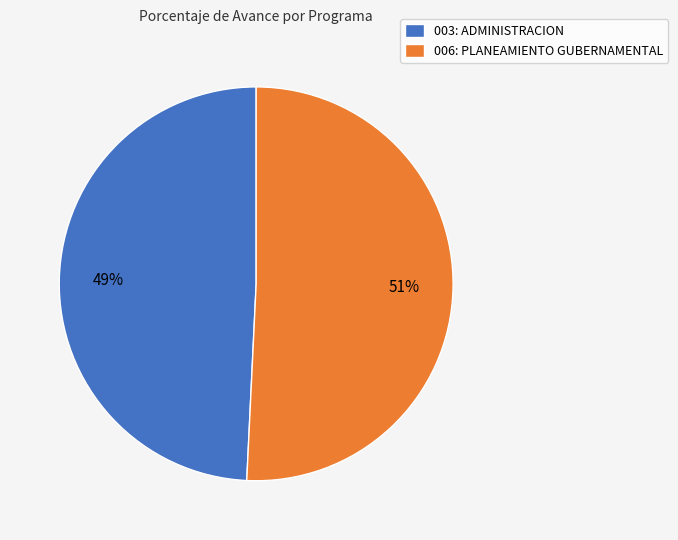

Does any single category account for the majority?

Yes